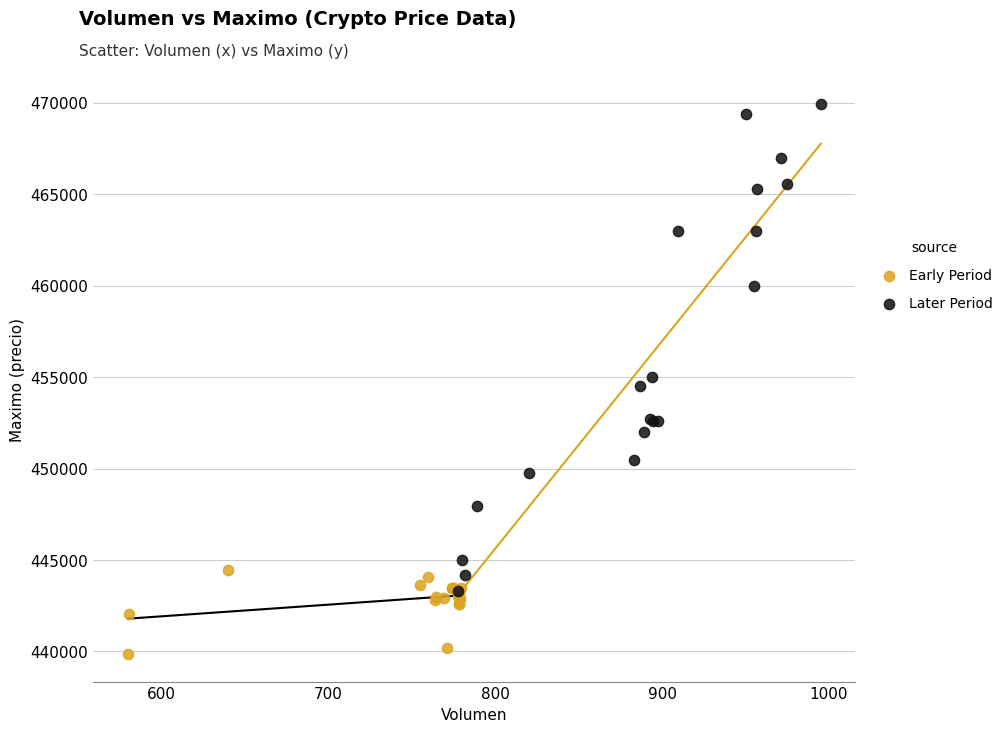

Which series has the widest spread of Y values?

Later Period